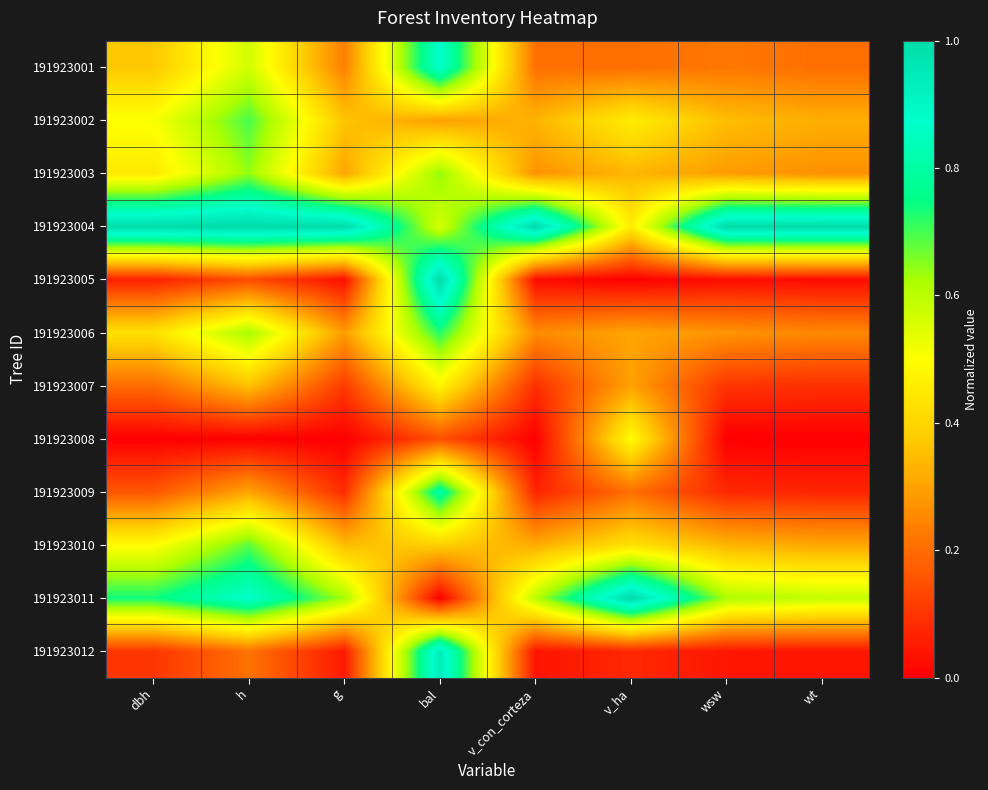

Rank the series by their maximum value, from lowest to highest.

191923007, 191923008, 191923003, 191923010, 191923002, 191923006, 191923009, 191923001, 191923012, 191923004, 191923005, 191923011